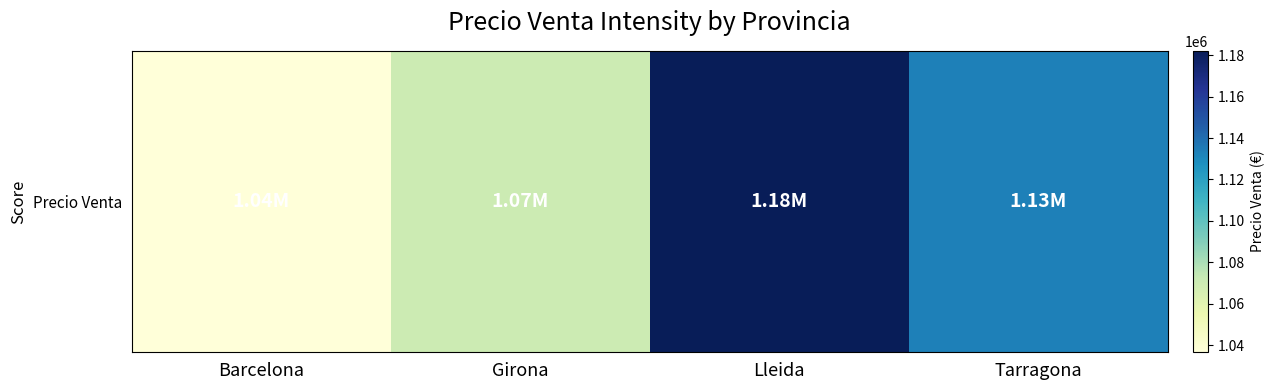

What is the sum of all values?

4422822